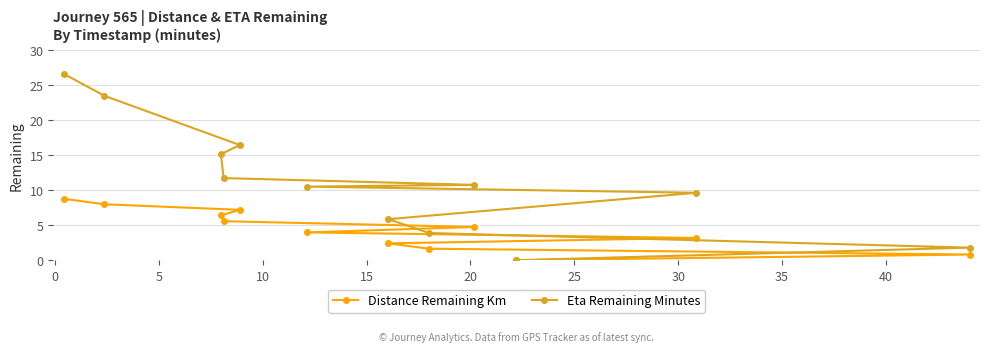

What is the value of the Eta Remaining Minutes point at the 8th from the left?

3.9